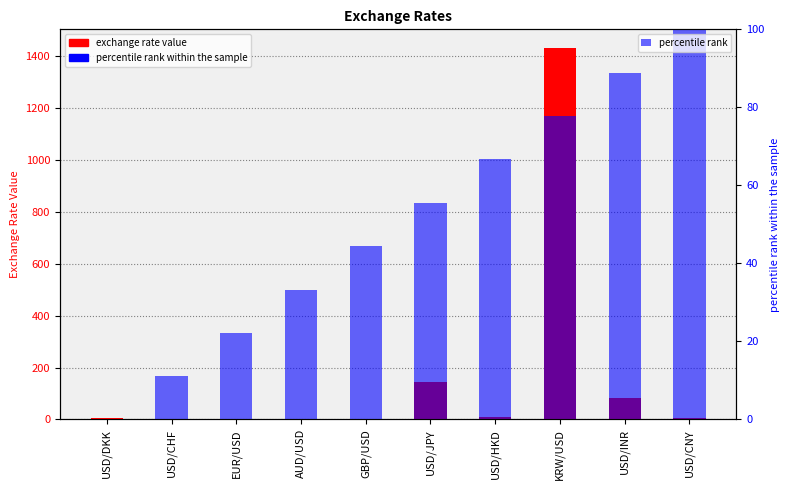

Is it true that percentile rank equals -31.1 at USD/DKK?

False